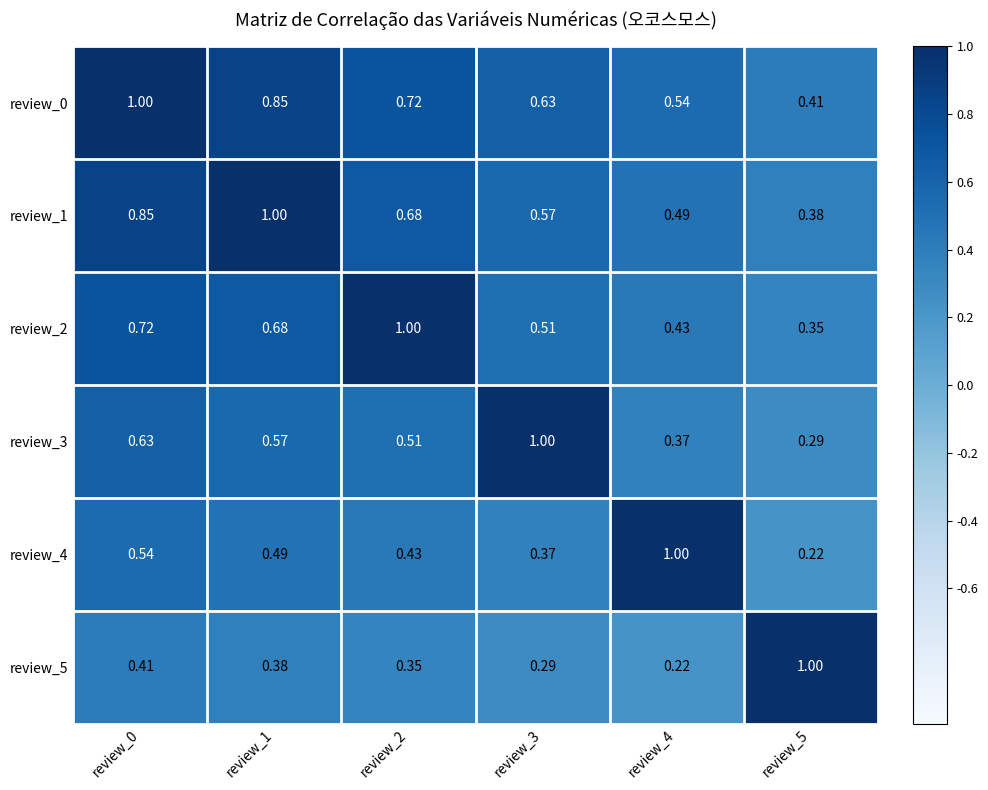

Is the value of review_1 at review_2 greater than the value of review_4 at review_2?

Yes